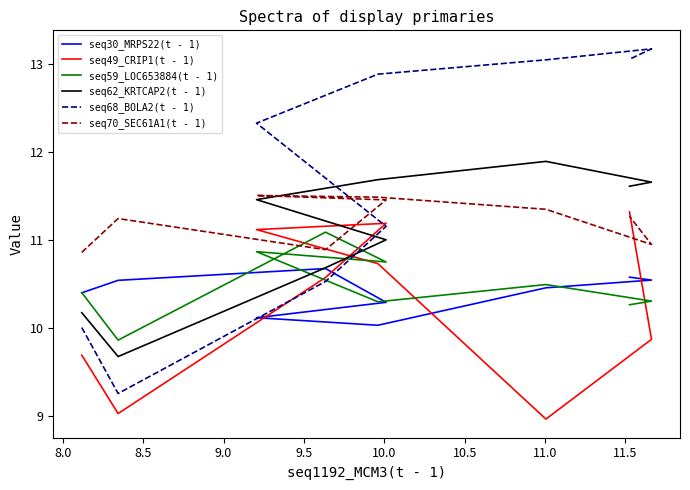

Does the chart display data point markers on the line(s)?

No